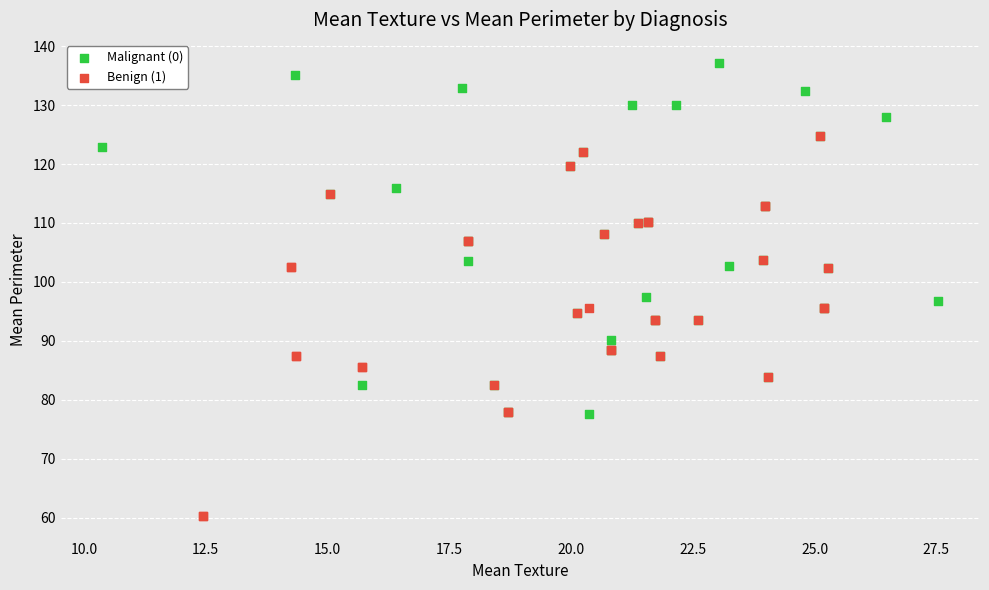

Which series has the largest Y range (max minus min)?

Benign (1)